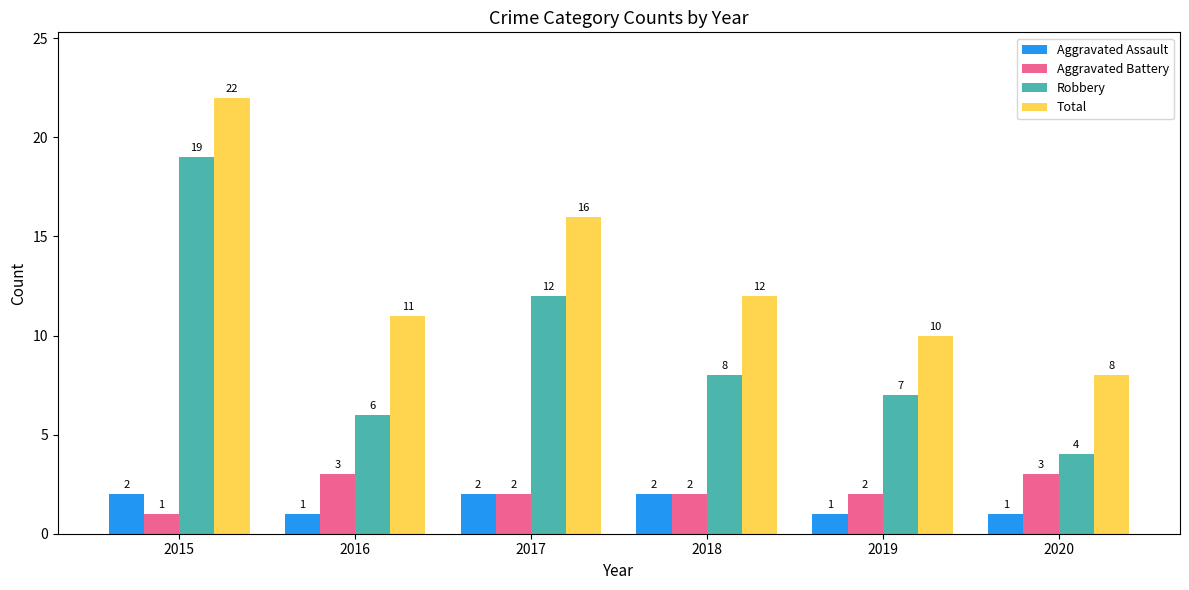

How many values in the Total series are below 12?

3